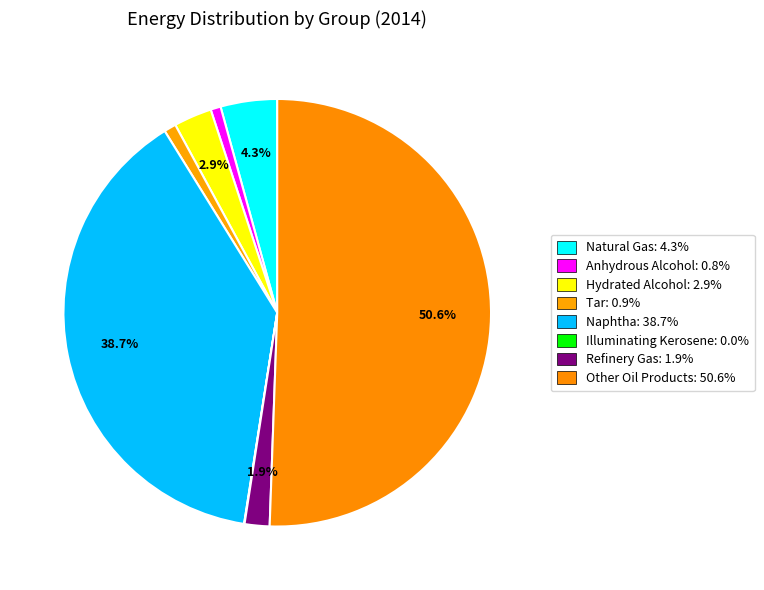

True or false: Other Oil Products accounts for 59% of the total.

False